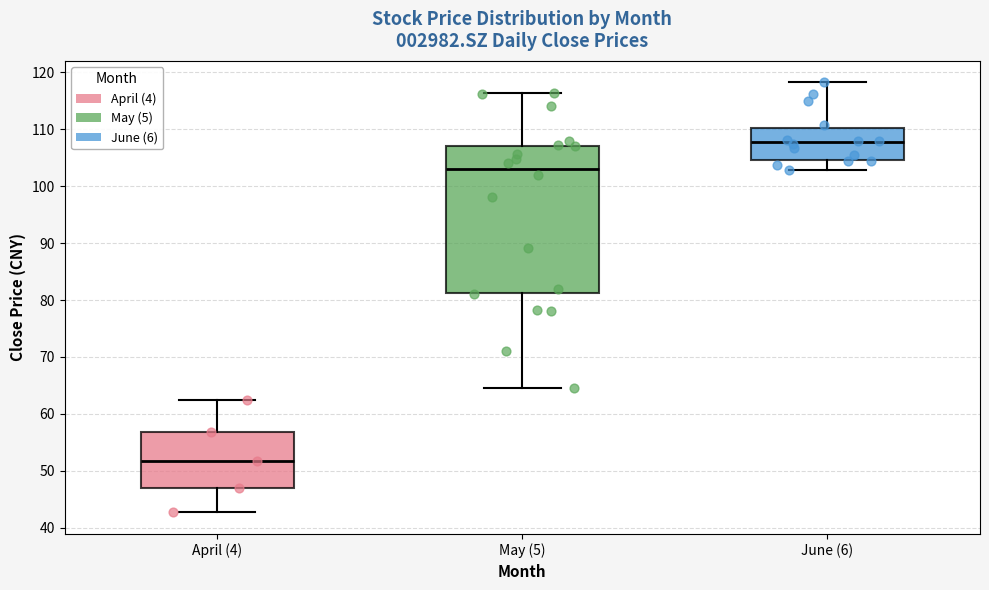

Where does the lower whisker of the box for April (4) end on the y-axis? The values are not printed on the chart, so give them approximately, as read against the axis.

43